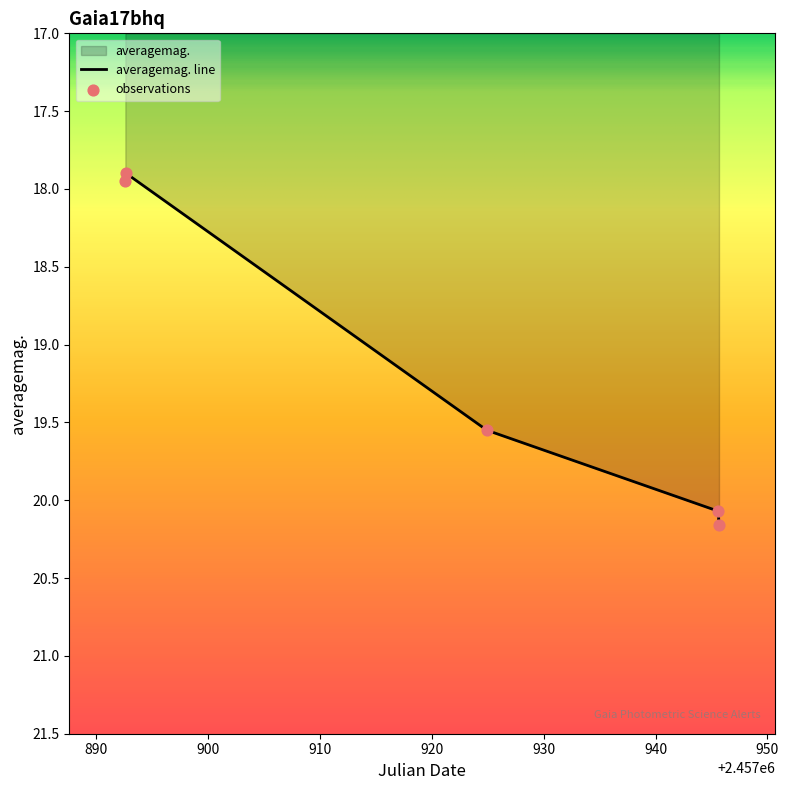

What is the change in value from 2017-05-19 04:34:31 to 2017-06-20 10:06:55?

+1.7